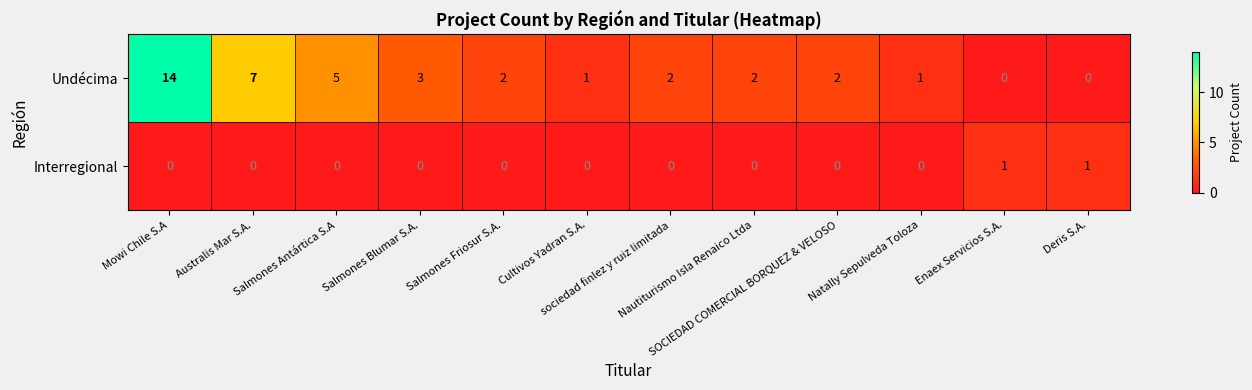

What is the maximum value shown in the chart?

14